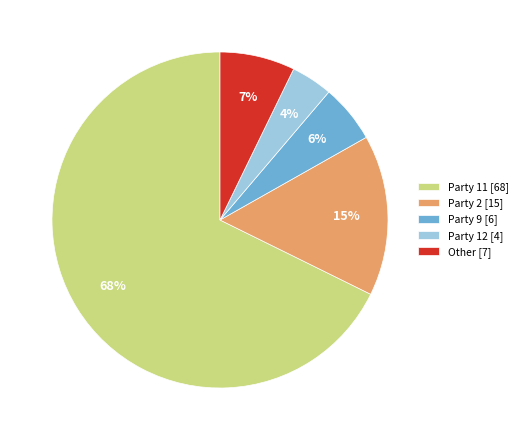

Count the number of slices in the pie.

5